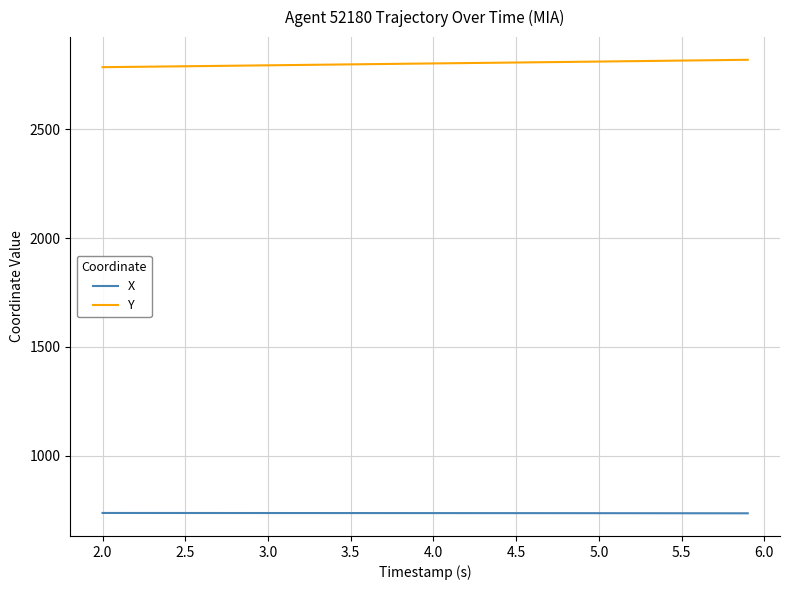

Count the number of data series in this chart.

2